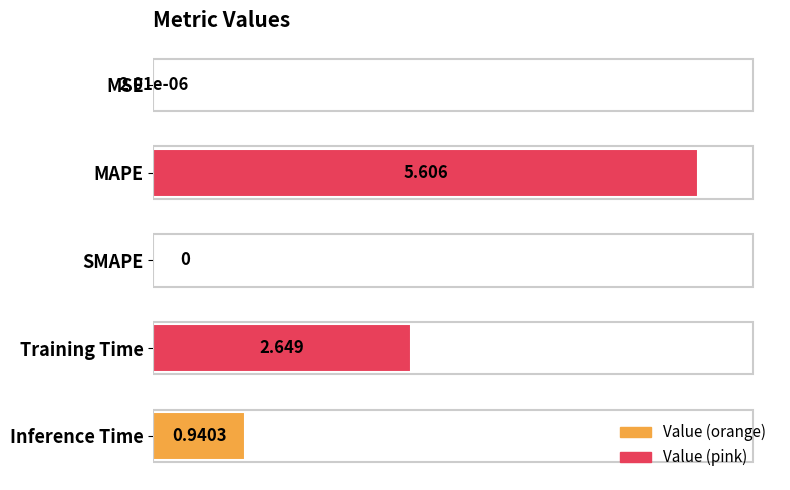

How many data points are above 0?

4